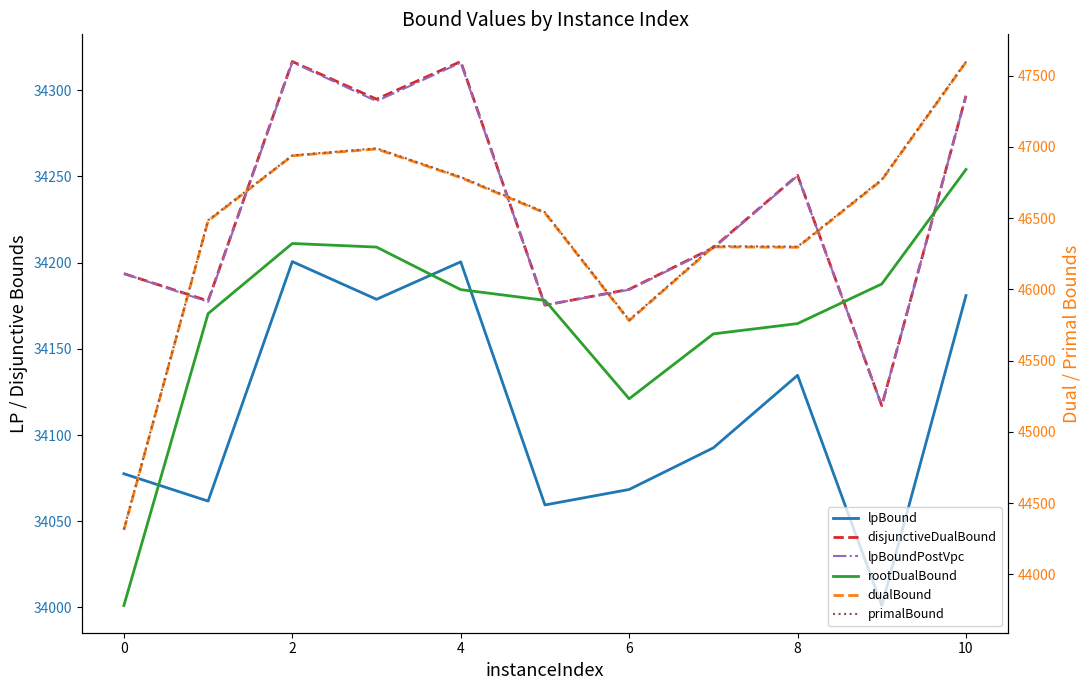

What is the sum of all lpBoundPostVpc values?

376528.4